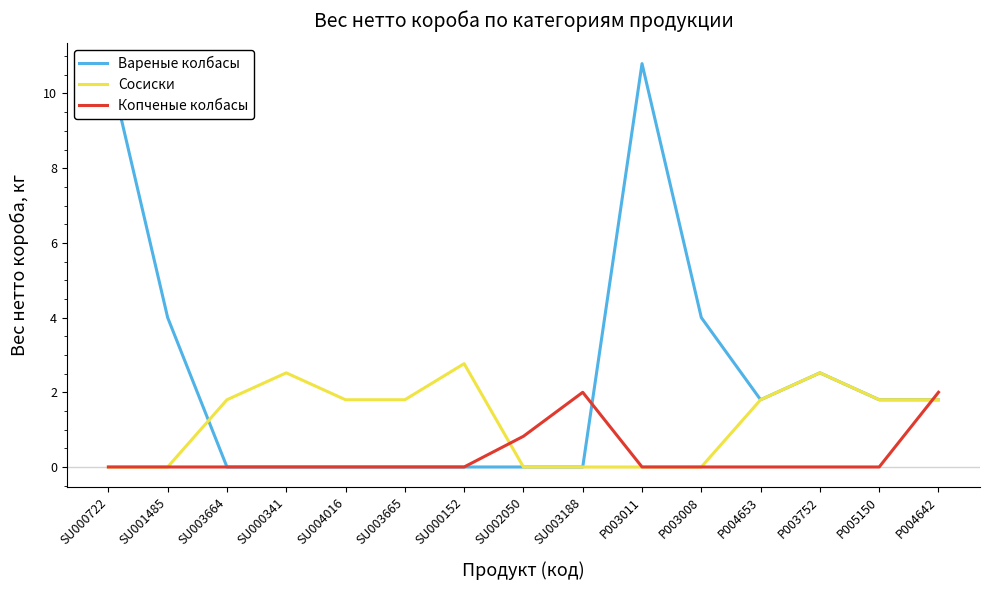

True or false: Вареные колбасы has a value of 0.0 at SU002050.

True